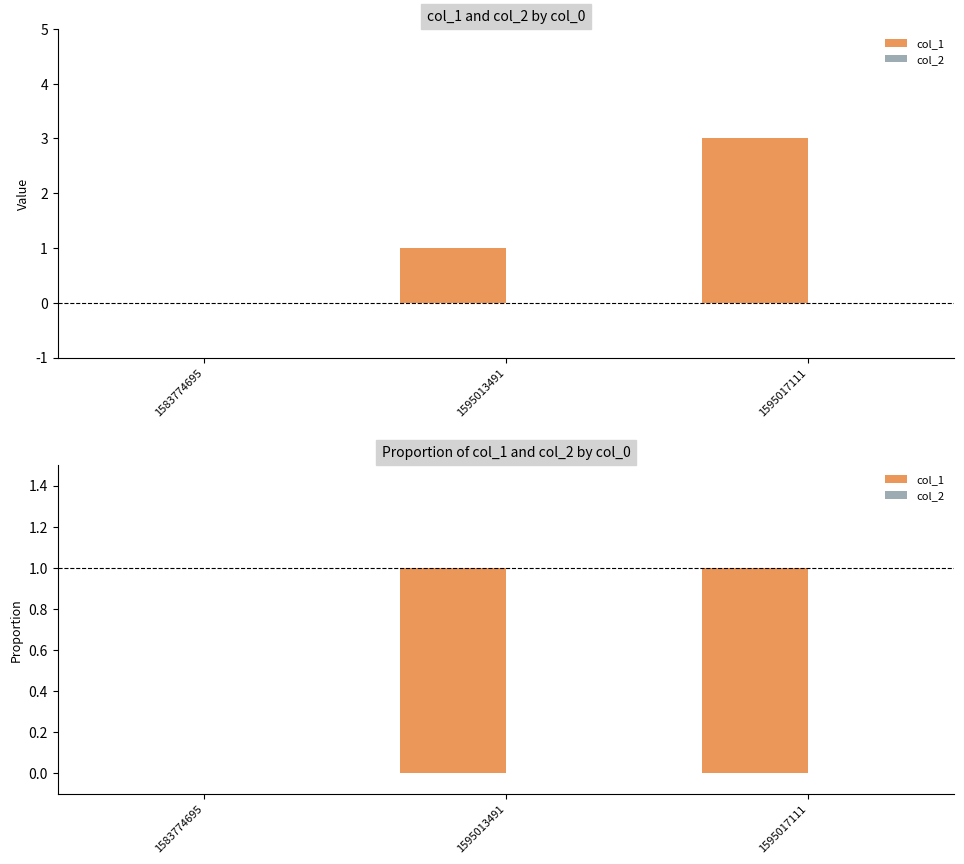

Is the value of col_2 at 1595013491 greater than the value of col_1 at 1595017111?

No